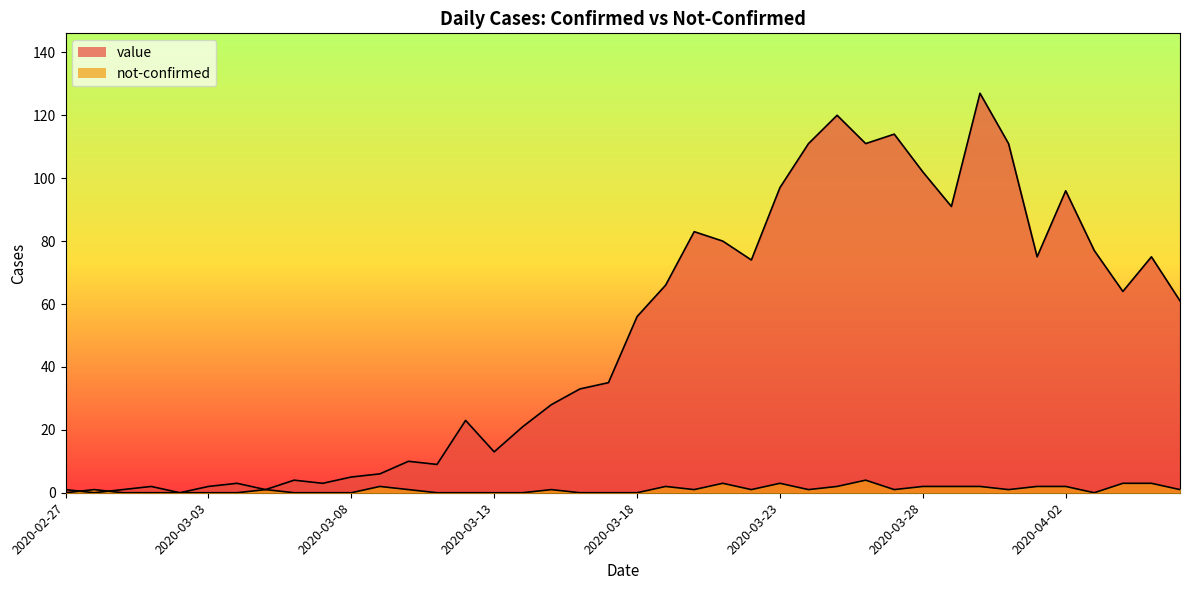

How many data points does each series have?

40